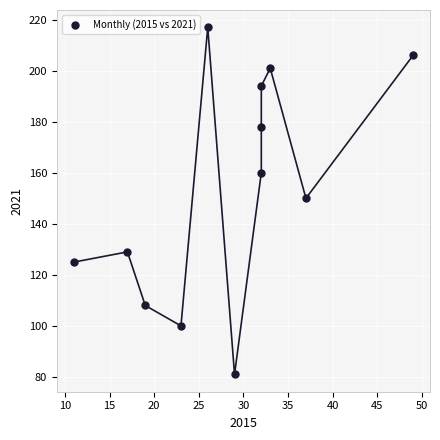

What is the range of X values (max minus min)?

38